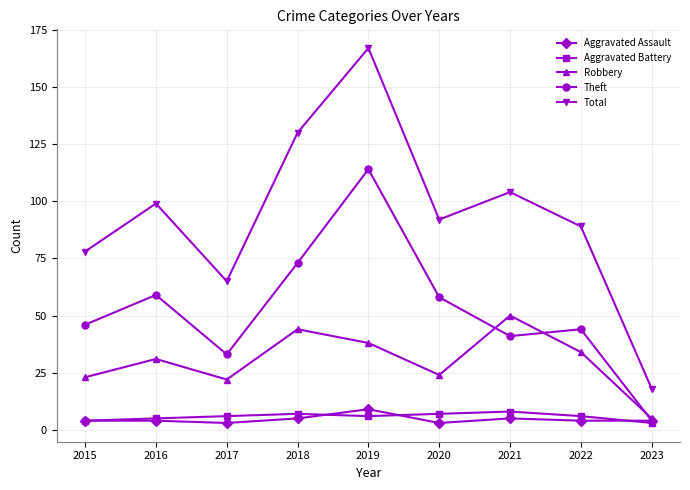

What is the sum of all Theft values?

472